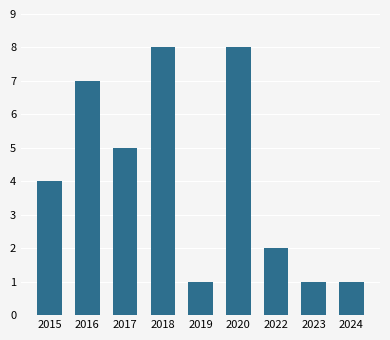

How many values are between 1 and 7?

7